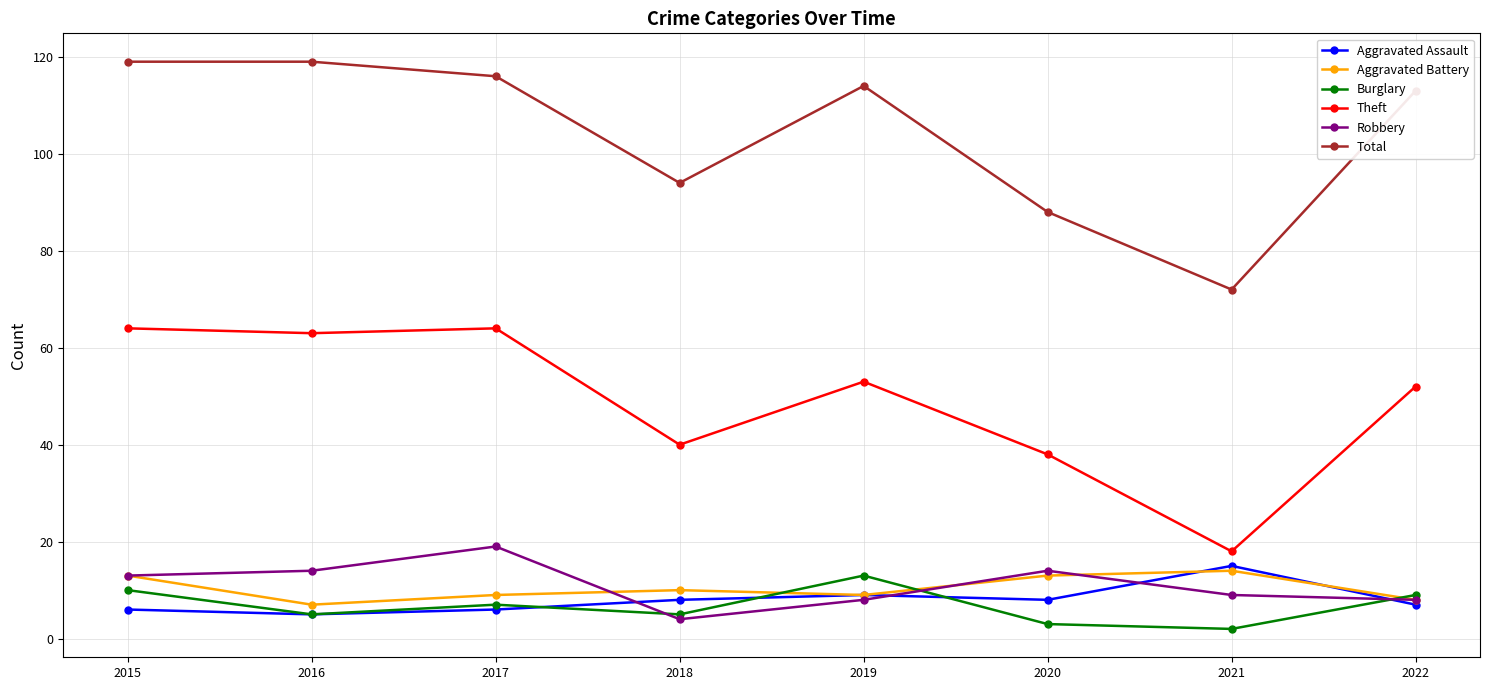

In Total, how many points are lower than both neighbors (excluding endpoints)?

2